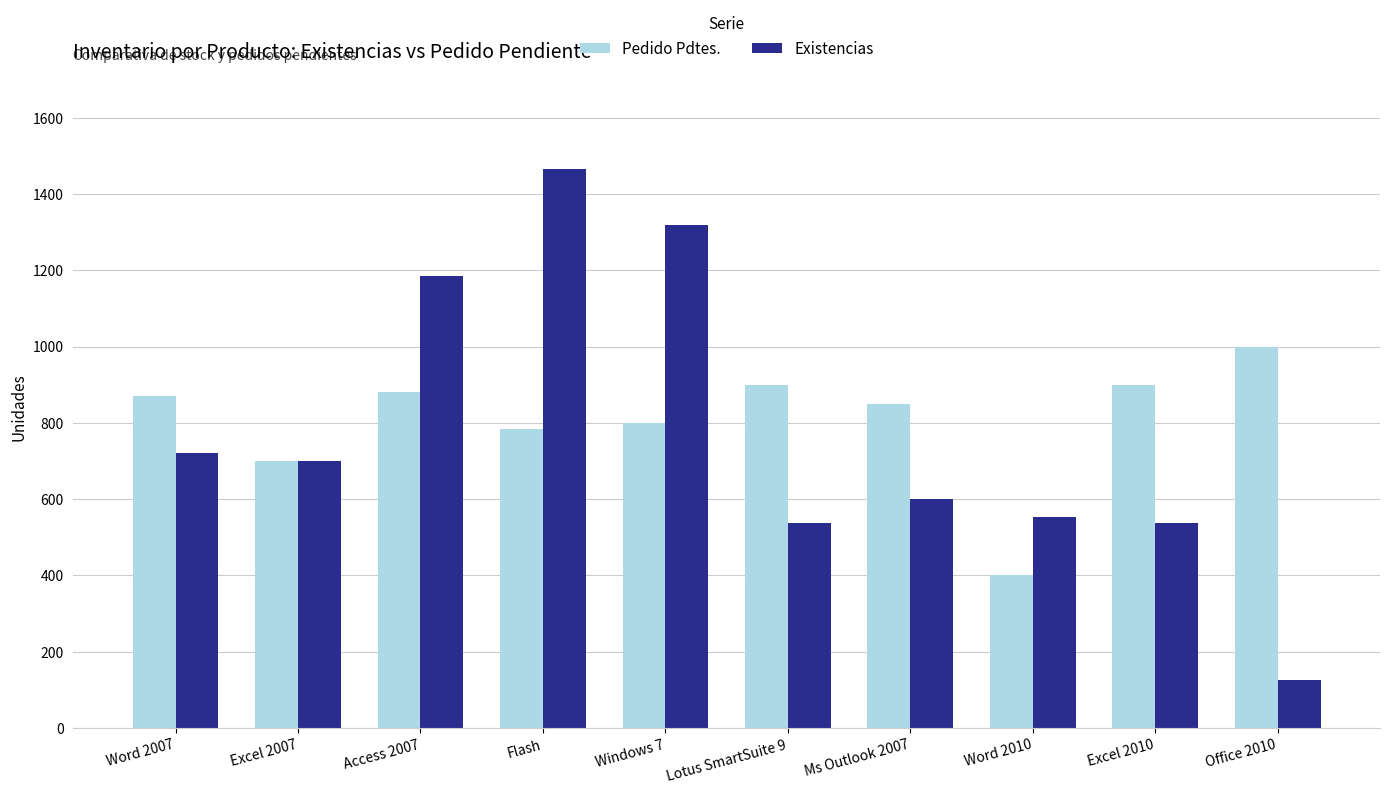

The Existencias series shows 125 at Office 2010. True or false?

True